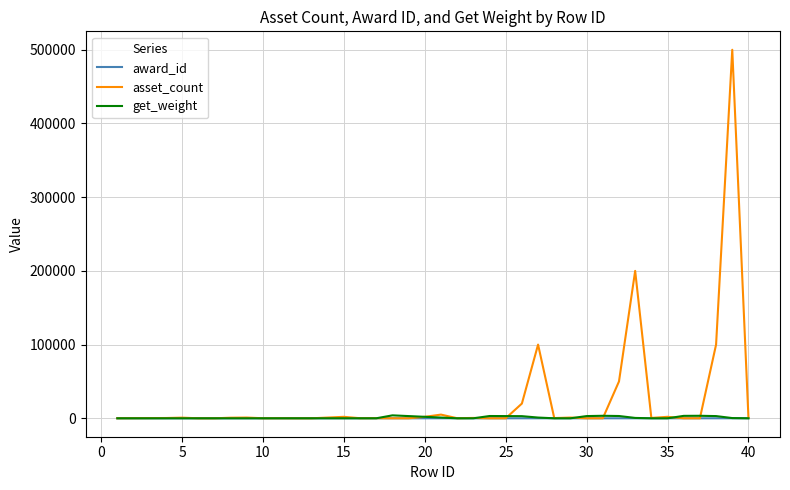

Which series has the largest total across all categories?

asset_count